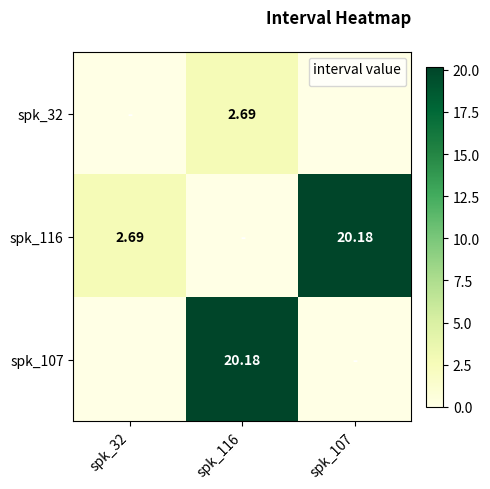

What is the total value across all series at spk_116?

22.9